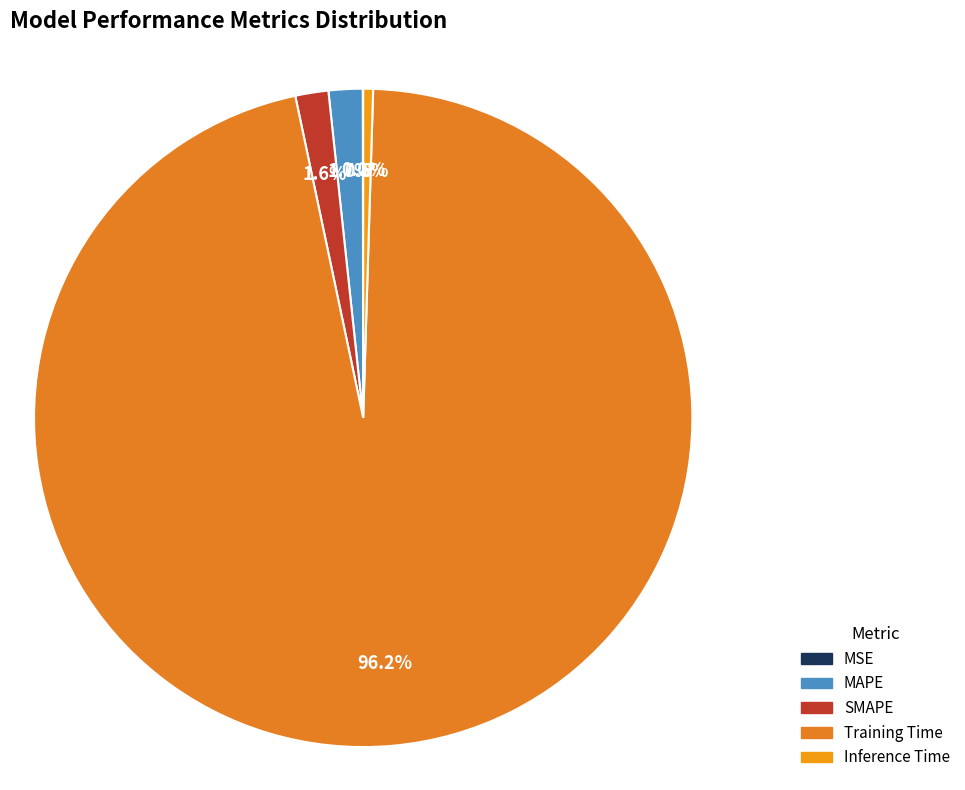

What is the smallest slice in the pie chart?

MSE